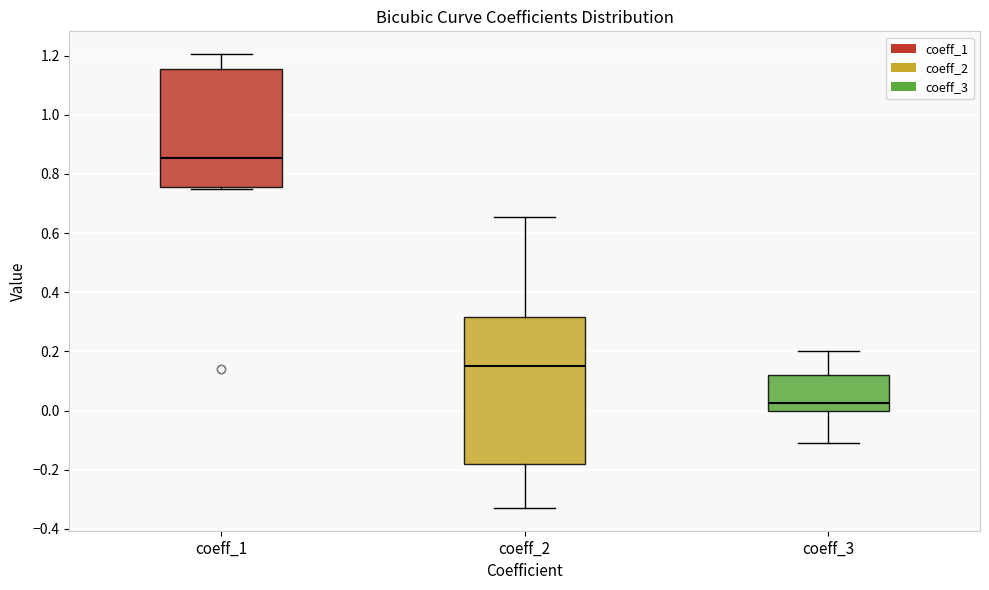

Which box is the tallest, from its lower edge to its upper edge?

coeff_2